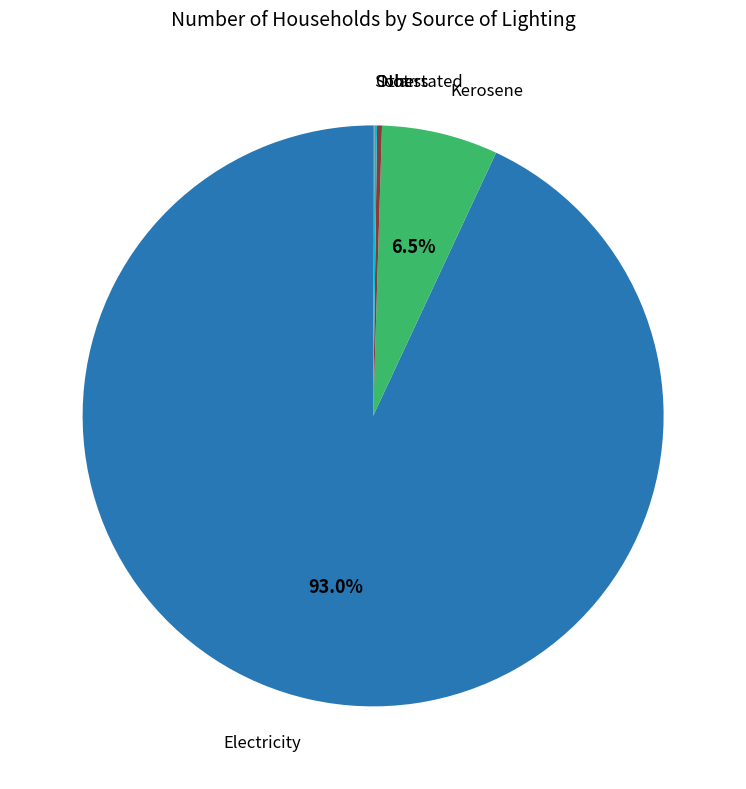

To the nearest percent, what is the average slice percentage?

20%